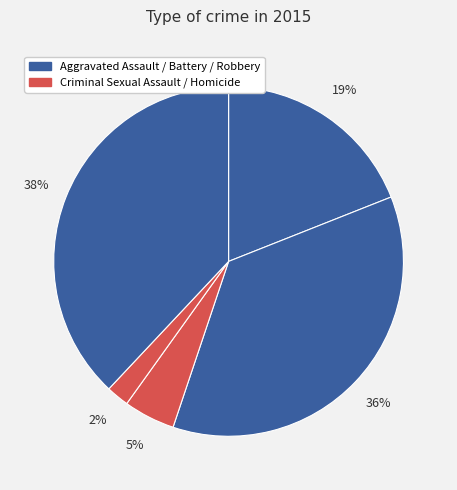

How many segments does this pie chart have?

5